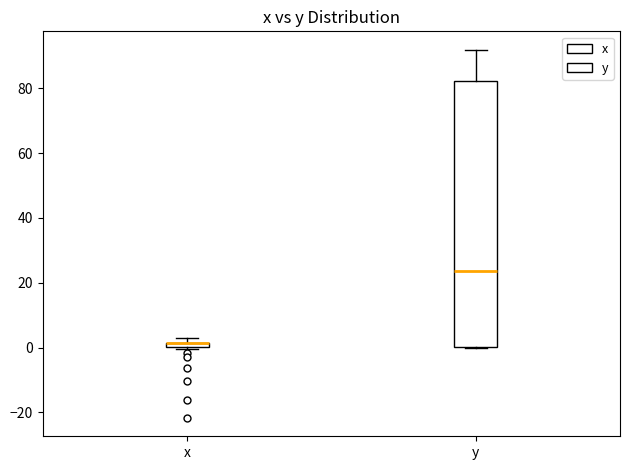

Where is the upper edge of the box for y on the y-axis? The values are not printed on the chart, so give them approximately, as read against the axis.

82